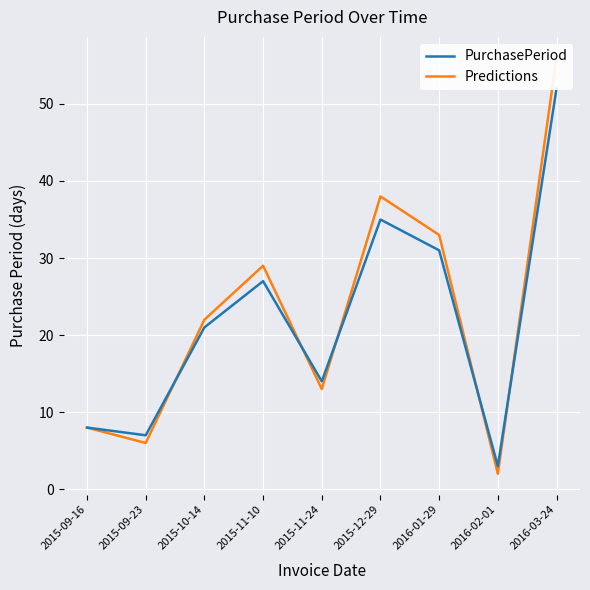

Does the chart display data point markers on the line(s)?

No